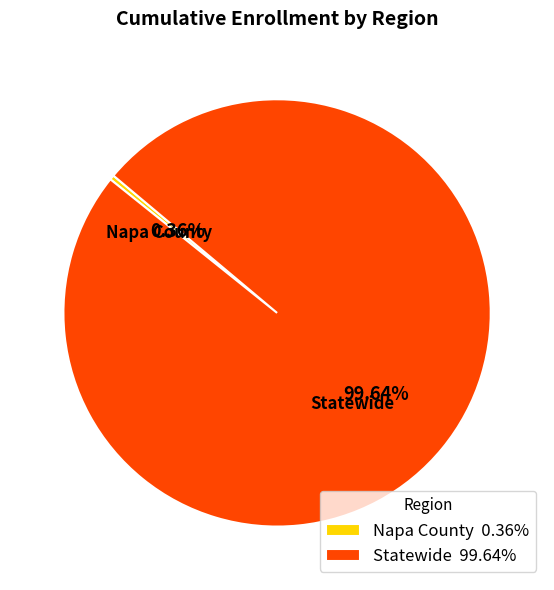

Does Napa County 0.36% represent more than half of the total?

No